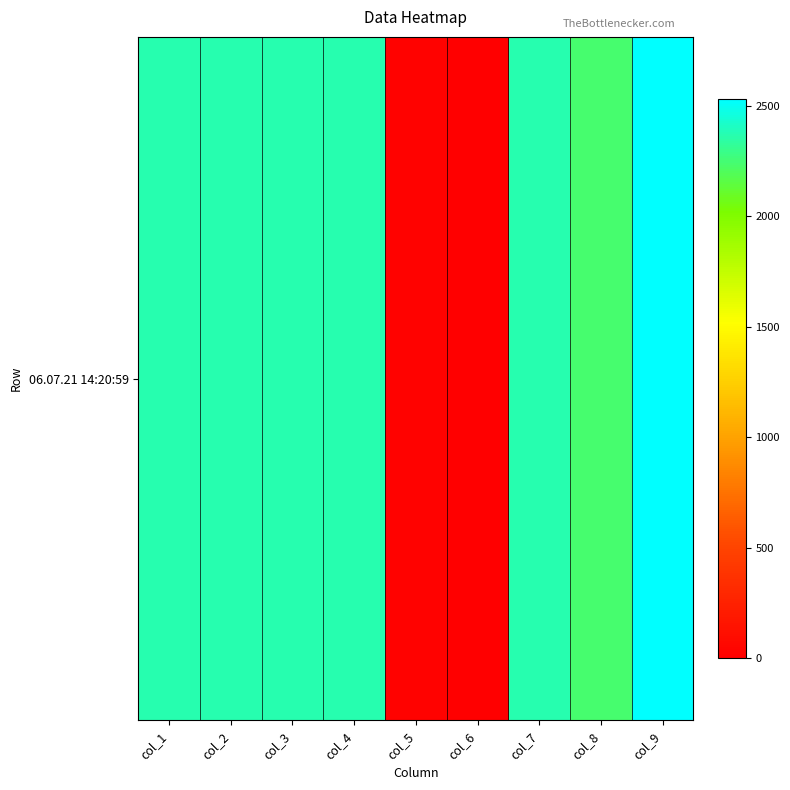

What is the average value?

1846.1